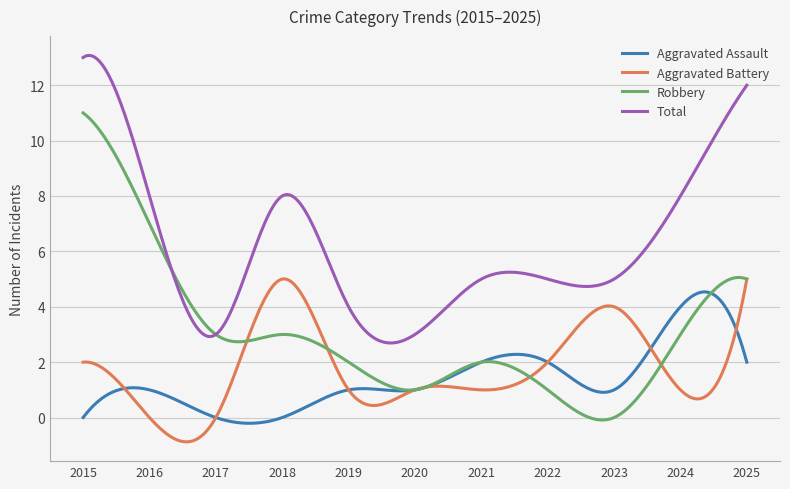

True or false: Aggravated Battery and Total intersect in this chart.

False